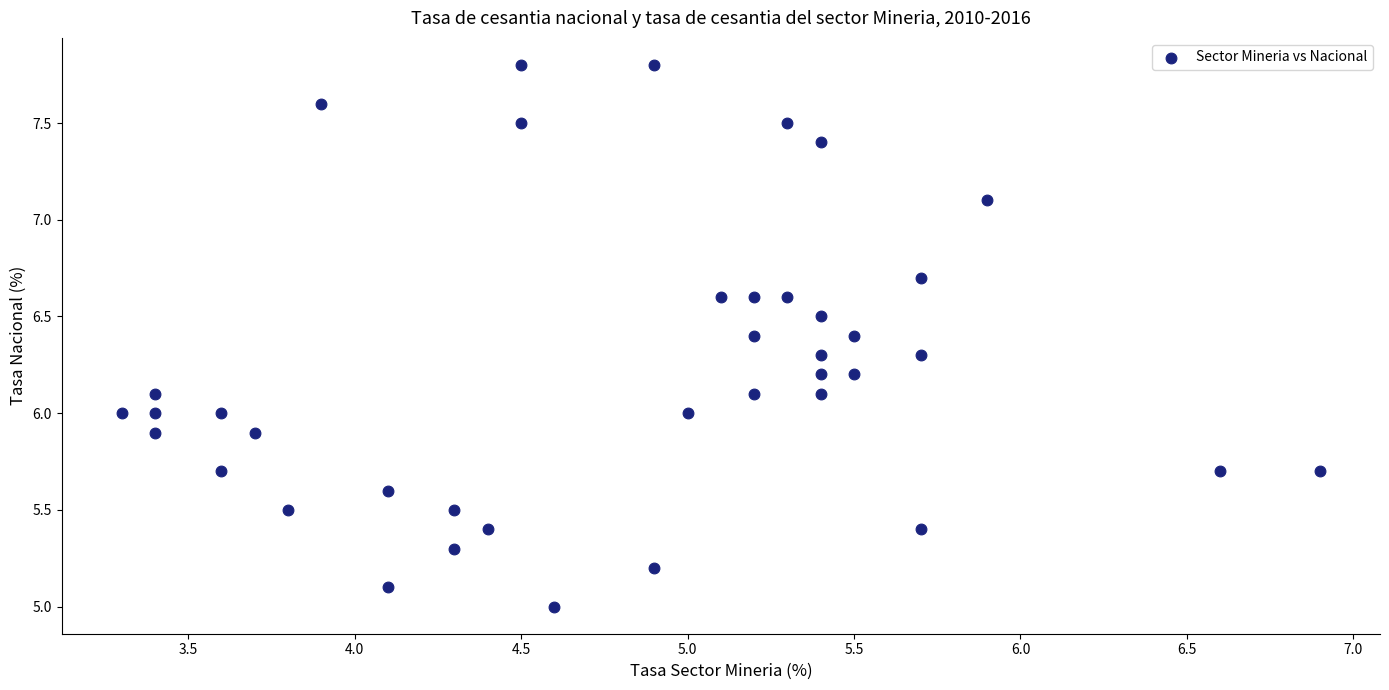

What is the range of Y values (max minus min)?

2.8